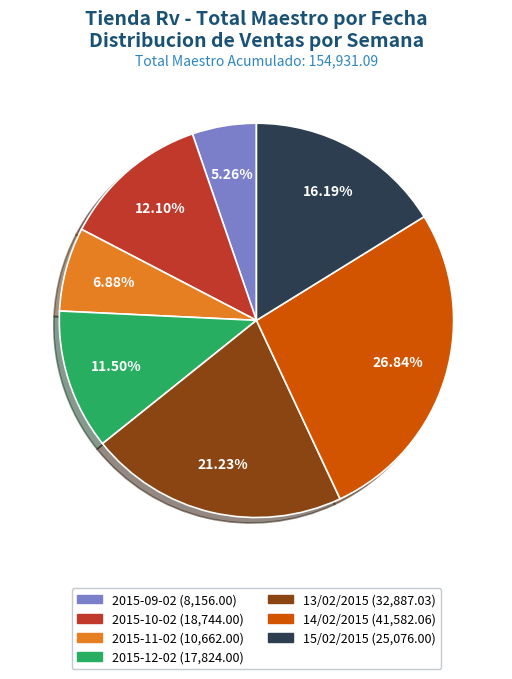

Does 2015-10-02 represent more than half of the total?

No